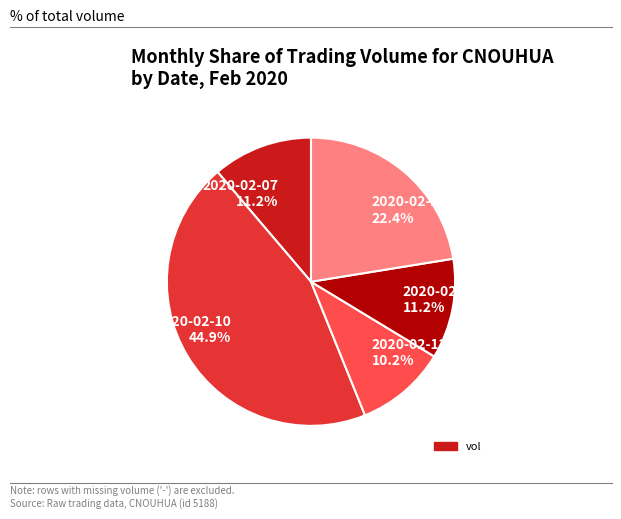

To the nearest percent, what is the difference between the largest and smallest slice percentages?

35%